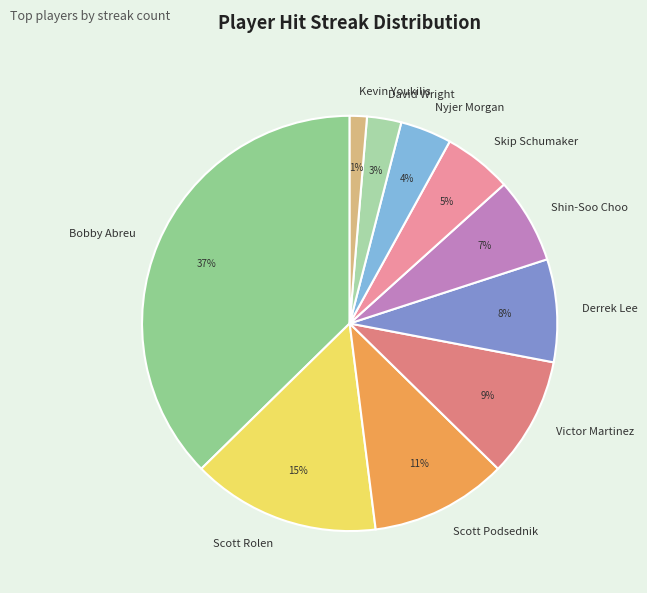

Does Victor Martinez represent more than half of the total?

No